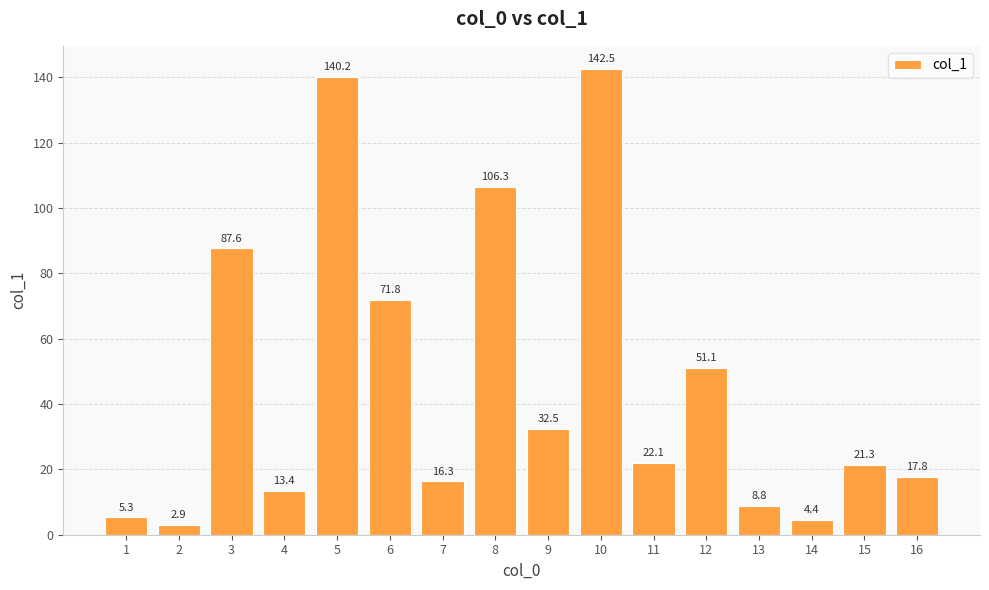

Is it true that the value at 7 is 22.6?

False